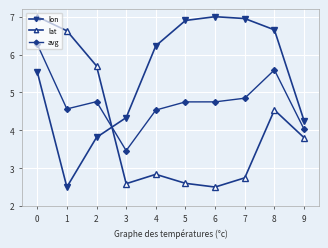

What is the value of the lon point at the 9th from the left?

6.7